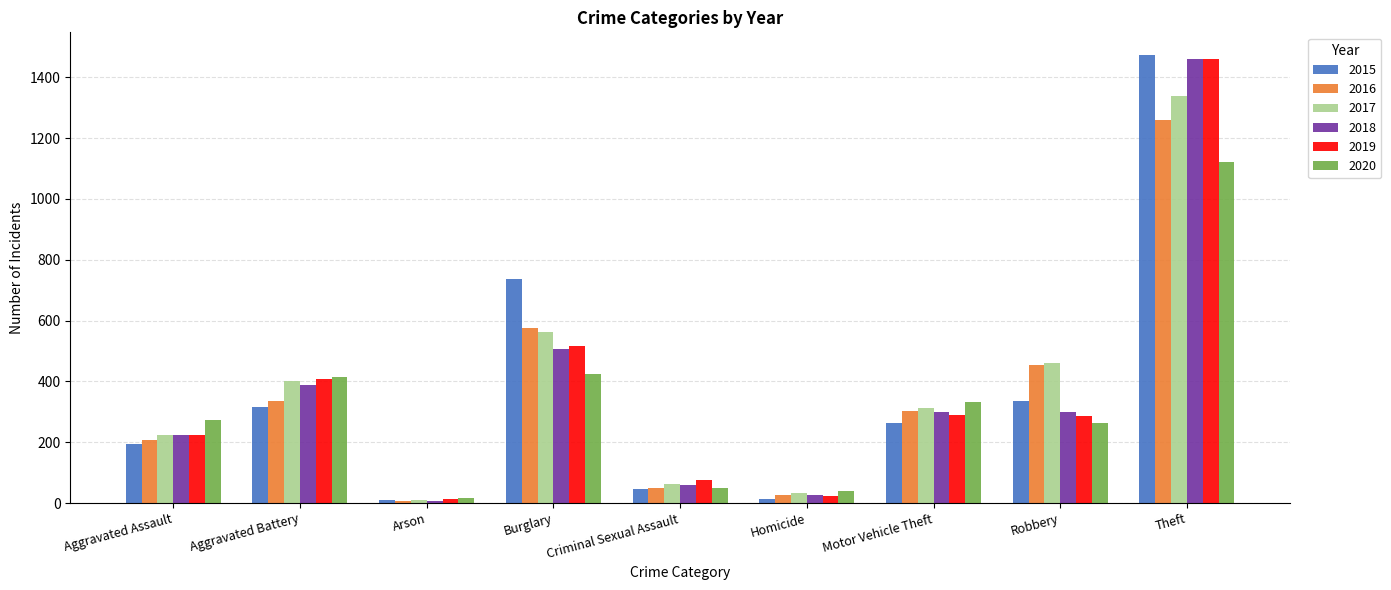

What is the lowest value of the 2020 series?

17